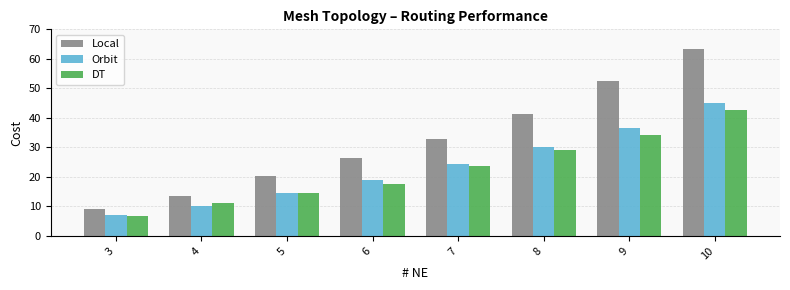

Does the chart contain stacked bars?

No